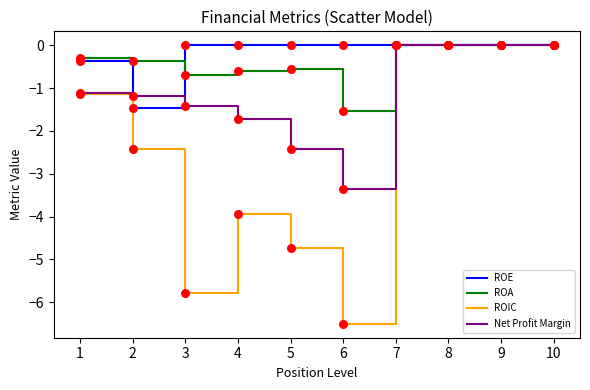

What is the total value across all series at 4?

-6.3